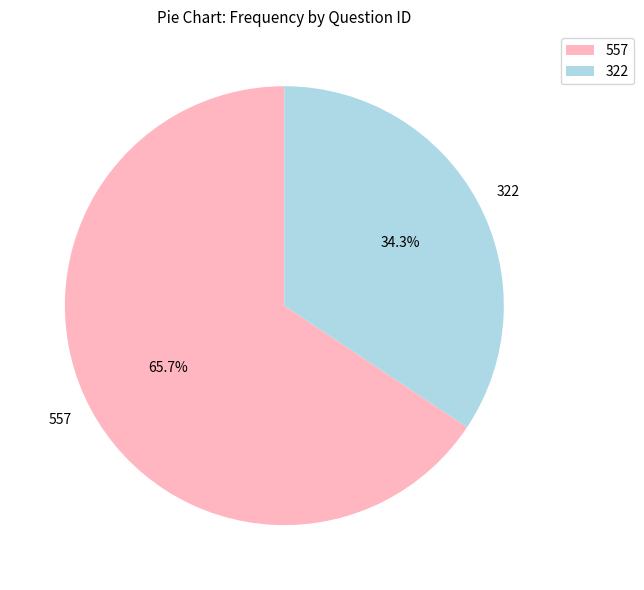

What percentage is the 322 slice, to the nearest percent?

34%